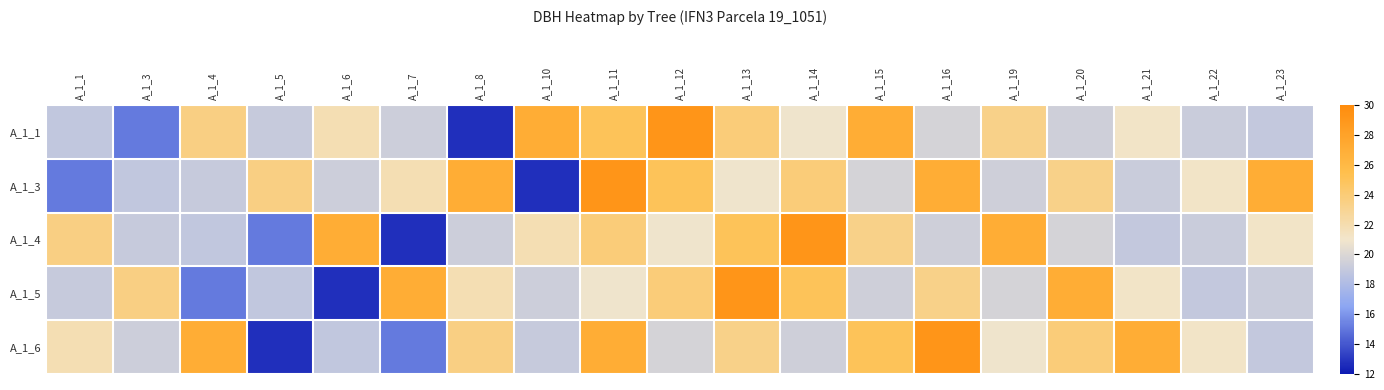

What is the greatest value displayed?

29.1